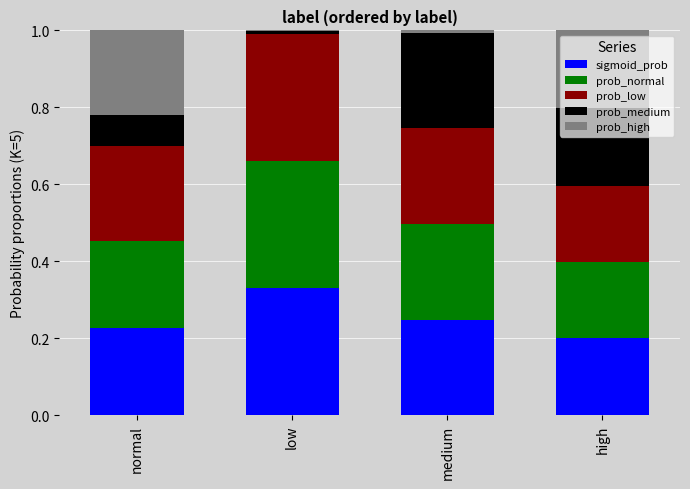

At which label does sigmoid_prob reach its peak?

low